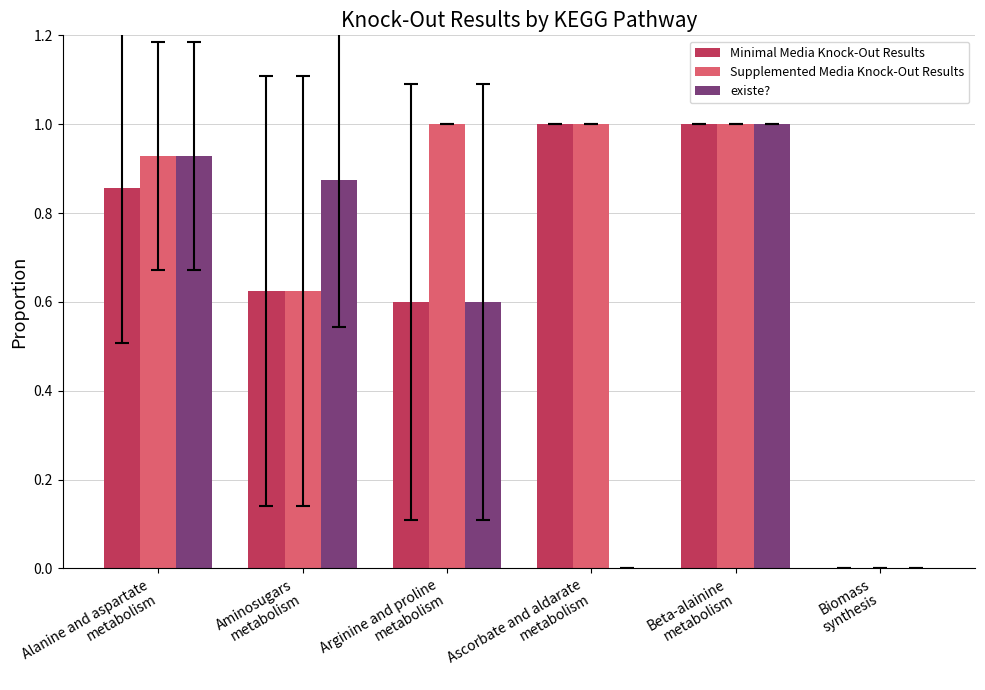

Which series has the largest total across all categories?

Supplemented Media Knock-Out Results